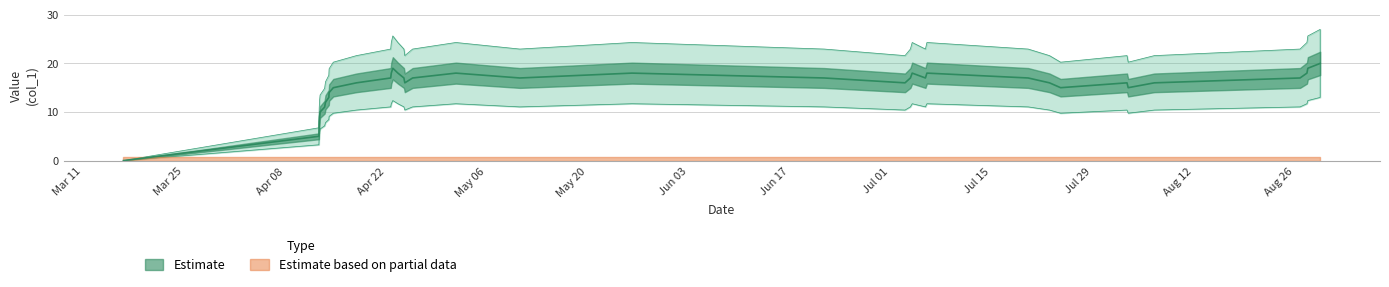

How many values are below 17?

18